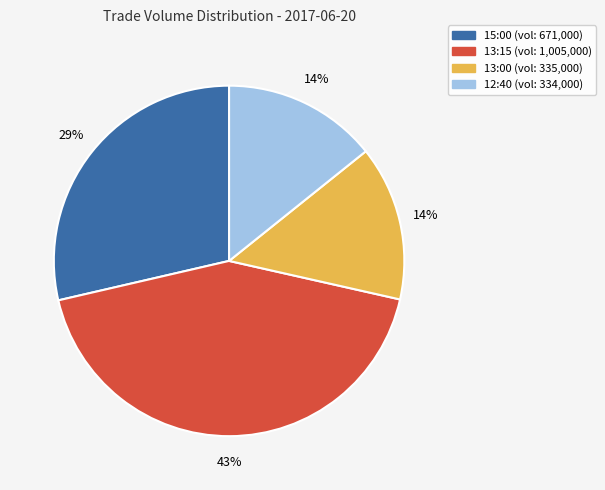

Count the number of slices in the pie.

4